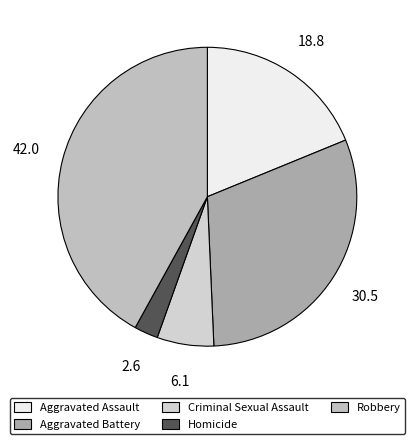

To the nearest percent, what portion does Robbery represent?

42%